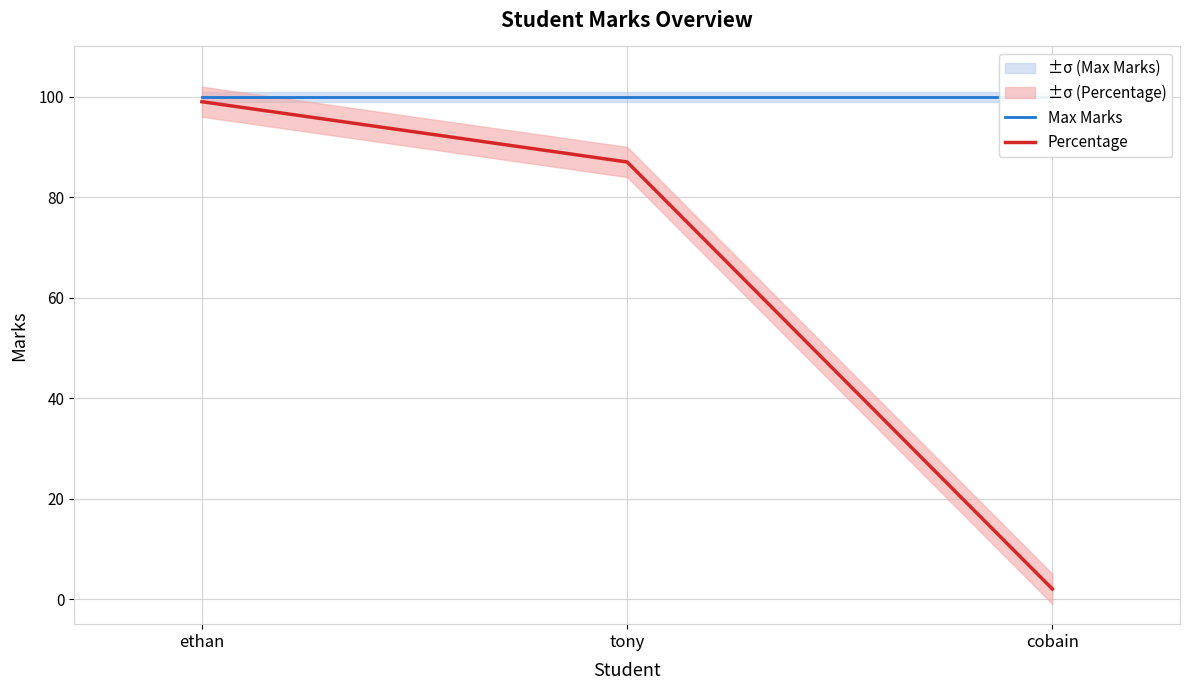

At which label is Percentage closest to 50?

tony